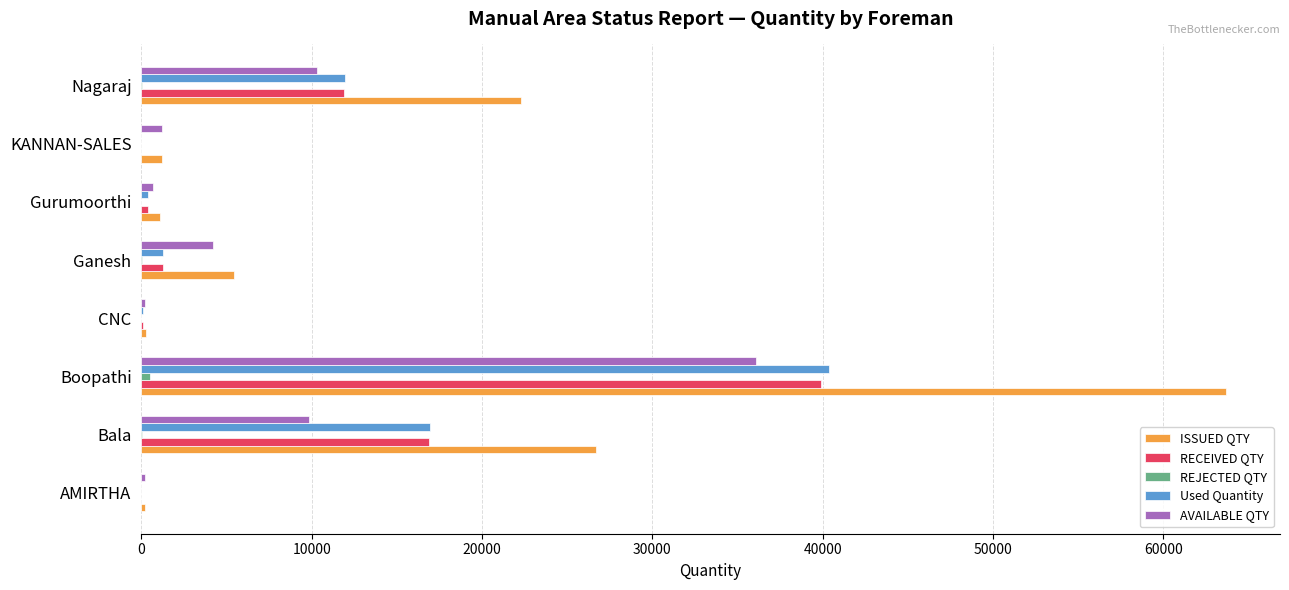

What is the maximum value for RECEIVED QTY?

39893